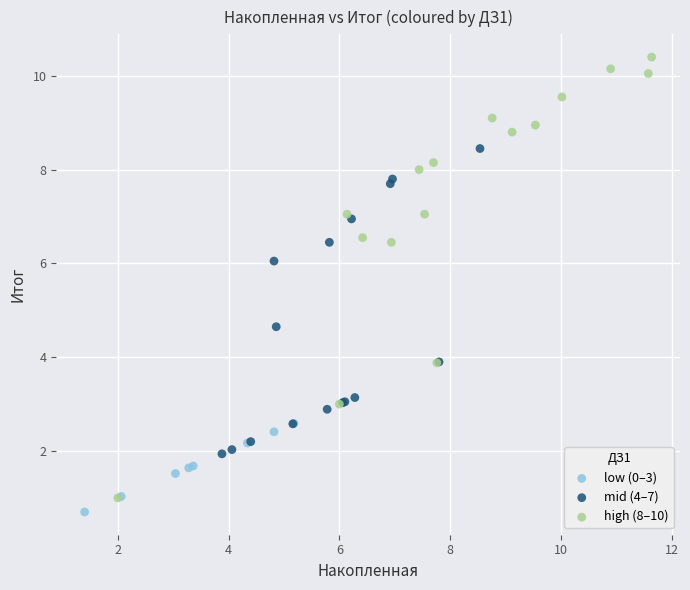

Which series reaches the maximum Y coordinate?

high (8–10)